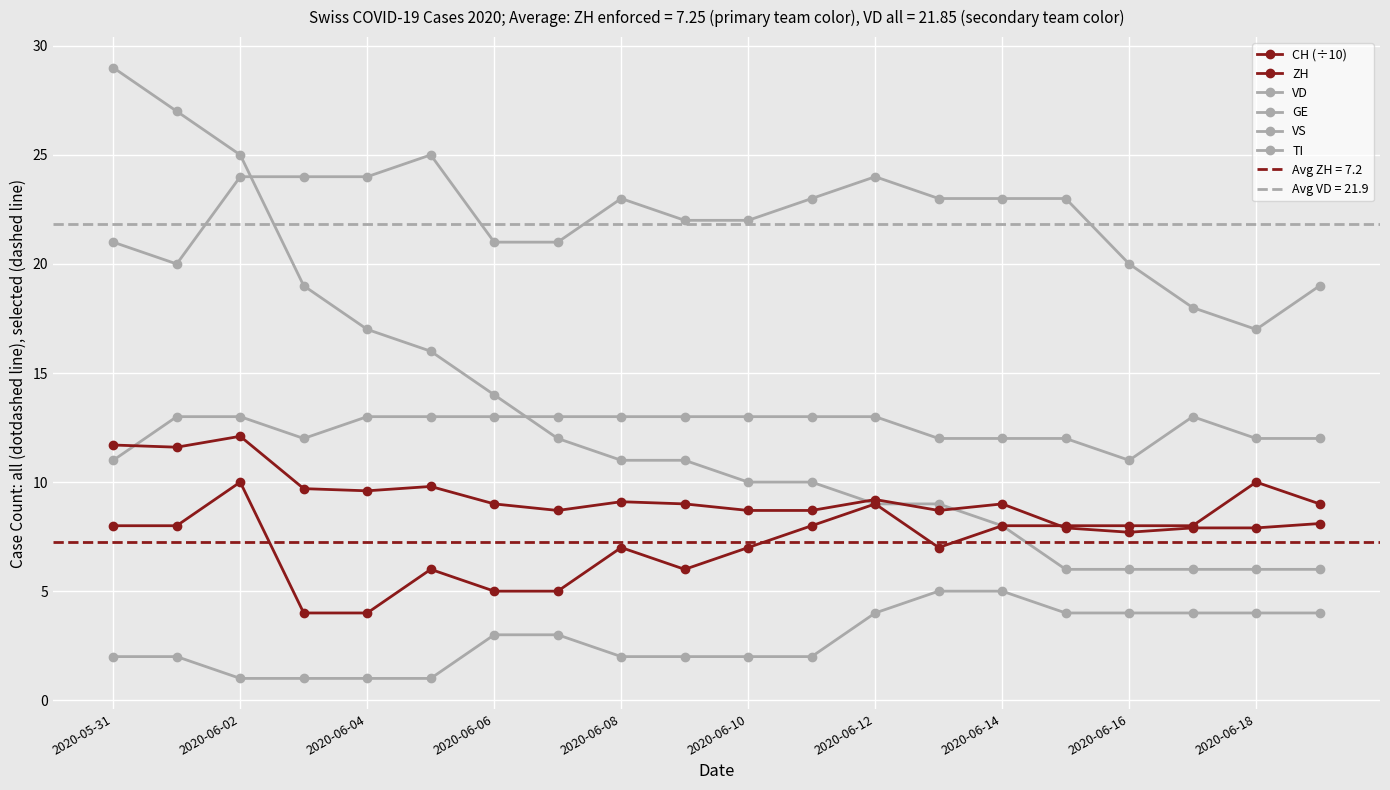

What is the spread (max minus min) of values at 19?

15.0